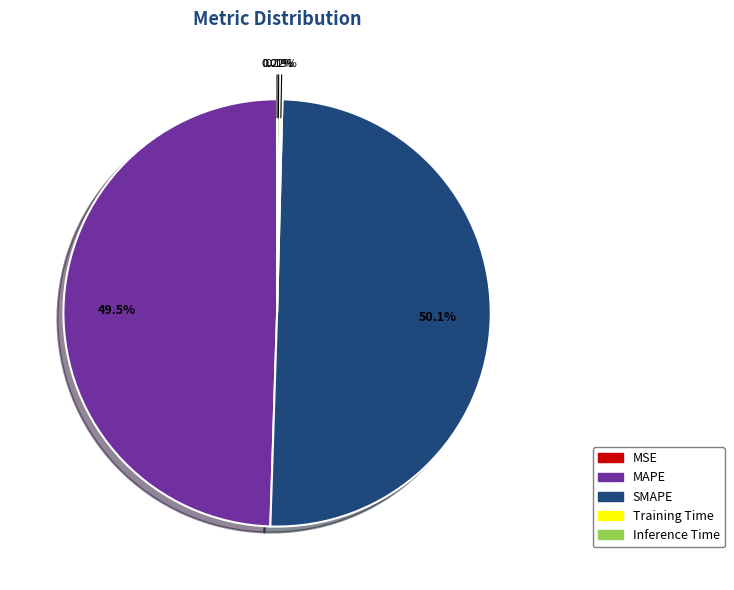

What is the majority slice?

SMAPE